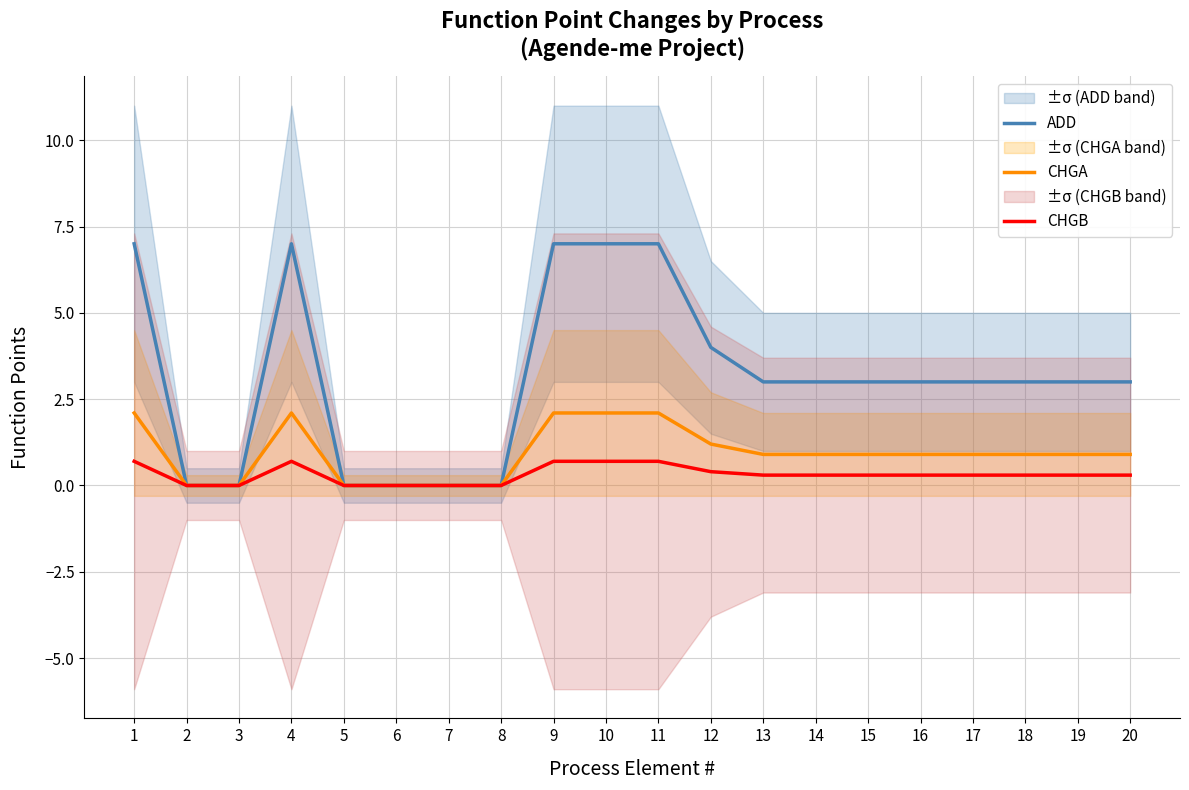

Where is ADD nearest to the value 3?

13